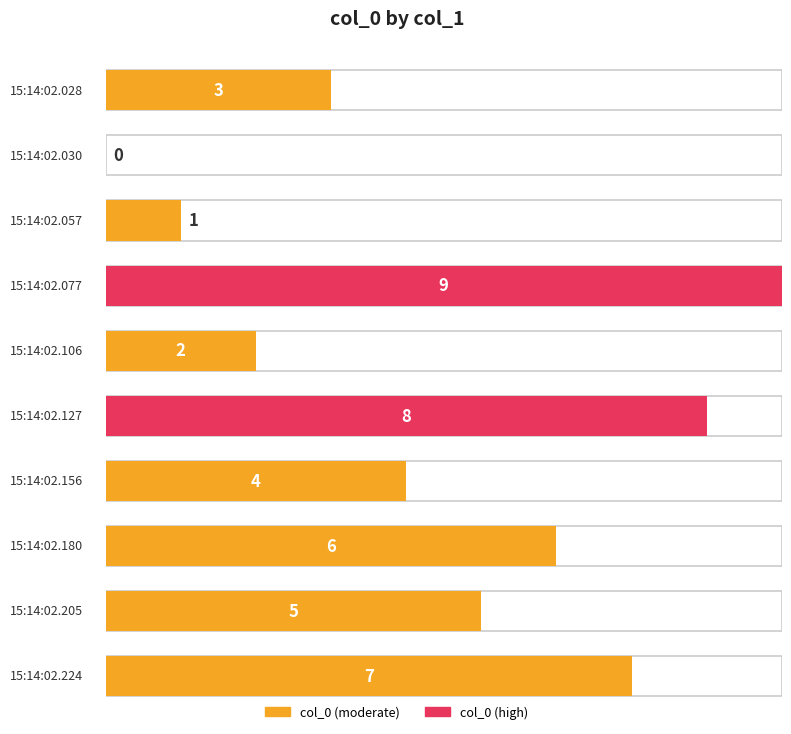

Count the number of data series in this chart.

1